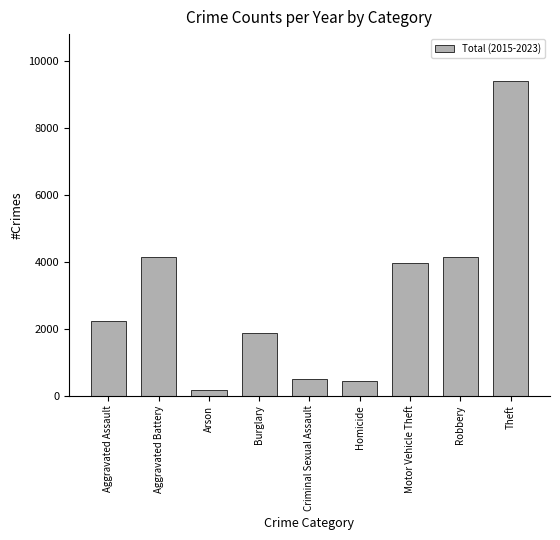

At which category does the chart reach its peak across all series?

Theft